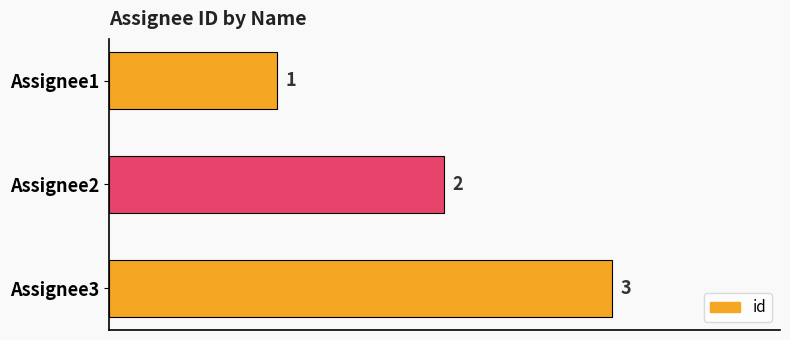

At which label is the value closest to 2?

Assignee2